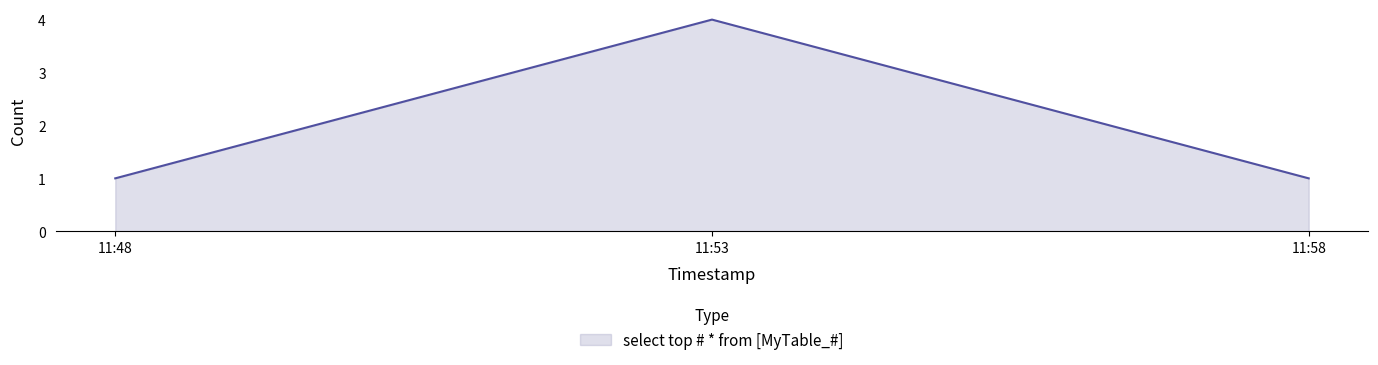

What is the maximum value shown in the chart?

4